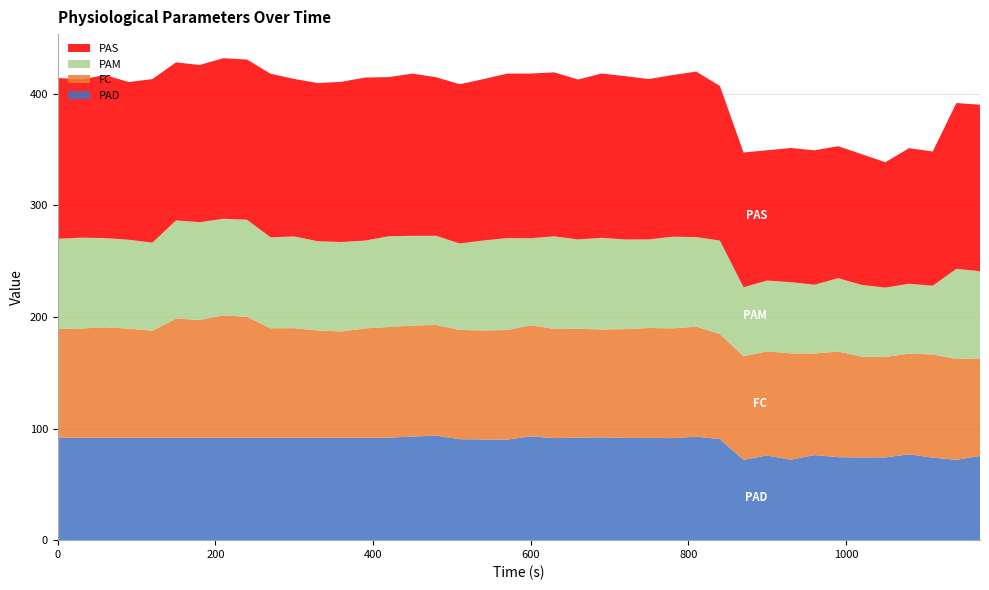

Reading right to left, what are all the values shown in this chart?

PAD: 39=75.5	38=72.0	37=74.0	36=76.9	35=74.2	34=74.1	33=74.4	32=76.3	31=72.1	30=75.9	29=72.0	28=90.5	27=92.8	26=91.5	25=91.6	24=91.7	23=92.2	22=91.9	21=91.5	20=93.0	19=90.2	18=90.2	17=90.5	16=93.7	15=92.8	14=91.8	13=91.8	12=91.8	11=91.8	10=91.8	9=91.8	8=91.8	7=91.8	6=91.8	5=91.8	4=91.8	3=91.8	2=91.8	1=91.8	0=91.8
FC: 39=87.4	38=90.3	37=92.5	36=90.2	35=90.0	34=90.4	33=94.6	32=91.0	31=95.3	30=93.3	29=92.9	28=94.2	27=98.6	26=98.4	25=98.5	24=97.5	23=96.7	22=97.5	21=97.8	20=99.7	19=98.2	18=97.7	17=97.9	16=99.2	15=99.5	14=99.2	13=98.0	12=95.2	11=96.1	10=98.2	9=98.1	8=108.3	7=109.6	6=105.6	5=106.7	4=95.8	3=97.8	2=98.9	1=97.9	0=97.6
PAM: 39=78.2	38=80.7	37=61.6	36=62.6	35=62.2	34=64.2	33=65.8	32=61.6	31=63.8	30=63.5	29=61.8	28=83.8	27=80.2	26=82.1	25=79.4	24=80.3	23=82.1	22=80.0	21=83.0	20=78.0	19=82.4	18=80.7	17=77.5	16=79.9	15=80.4	14=81.3	13=78.6	12=80.2	11=79.9	10=82.2	9=81.5	8=87.0	7=86.6	6=87.6	5=88.0	4=78.9	3=79.6	2=80.0	1=81.4	0=80.6
PAS: 39=149.2	38=148.6	37=120.2	36=121.6	35=112.4	34=117.1	33=118.2	32=120.5	31=120.2	30=116.8	29=120.8	28=138.6	27=148.3	26=144.9	25=143.7	24=146.4	23=147.3	22=143.3	21=146.9	20=147.6	19=147.4	18=144.6	17=142.7	16=142.1	15=145.4	14=142.6	13=146.1	12=143.6	11=141.7	10=141.2	9=146.5	8=143.6	7=143.9	6=140.9	5=141.6	4=146.6	3=141.3	2=146.2	1=141.8	0=144.2